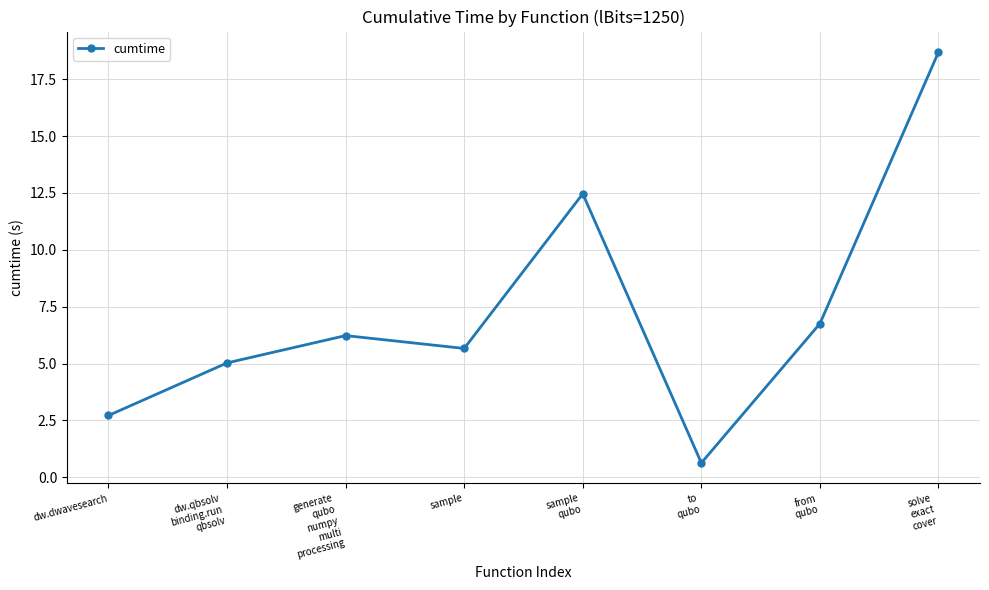

What is the maximum value shown in the chart?

18.7